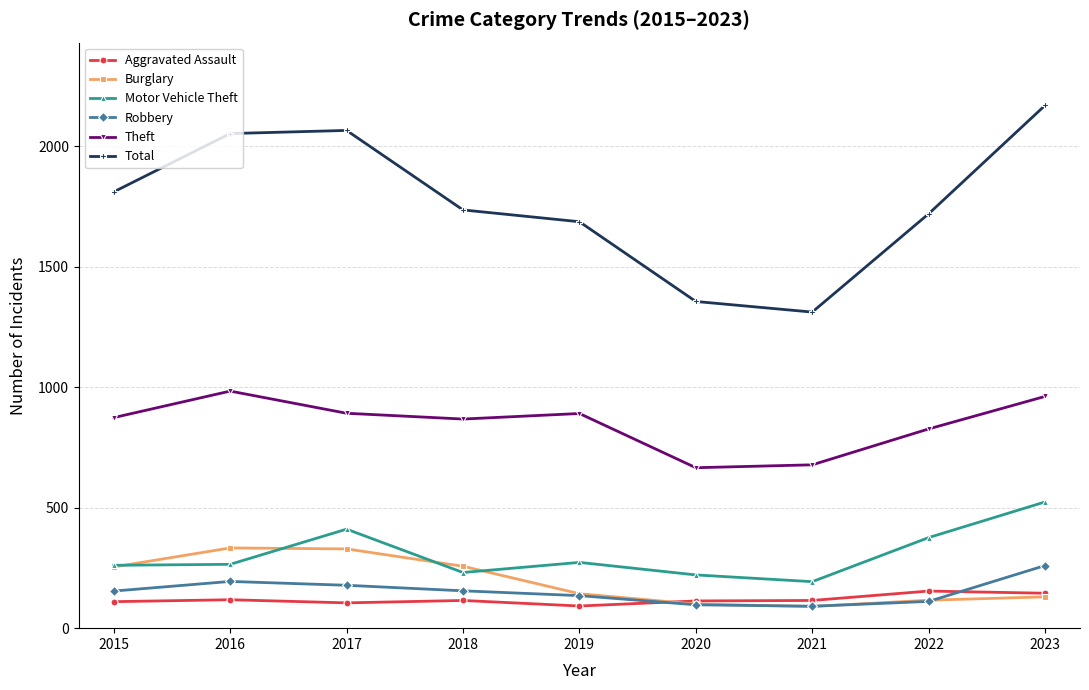

Which label corresponds to the largest value in the chart?

2023